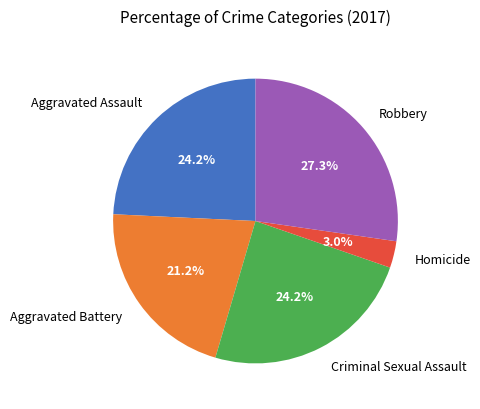

How many slices are in this pie chart?

5